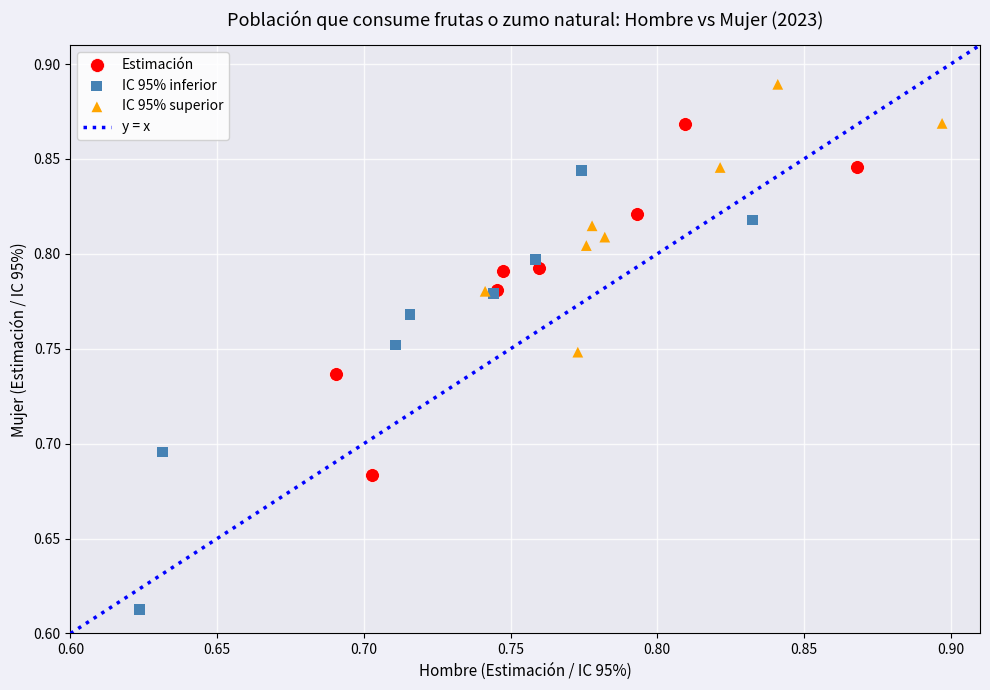

Which series reaches the maximum Y coordinate?

IC 95% superior